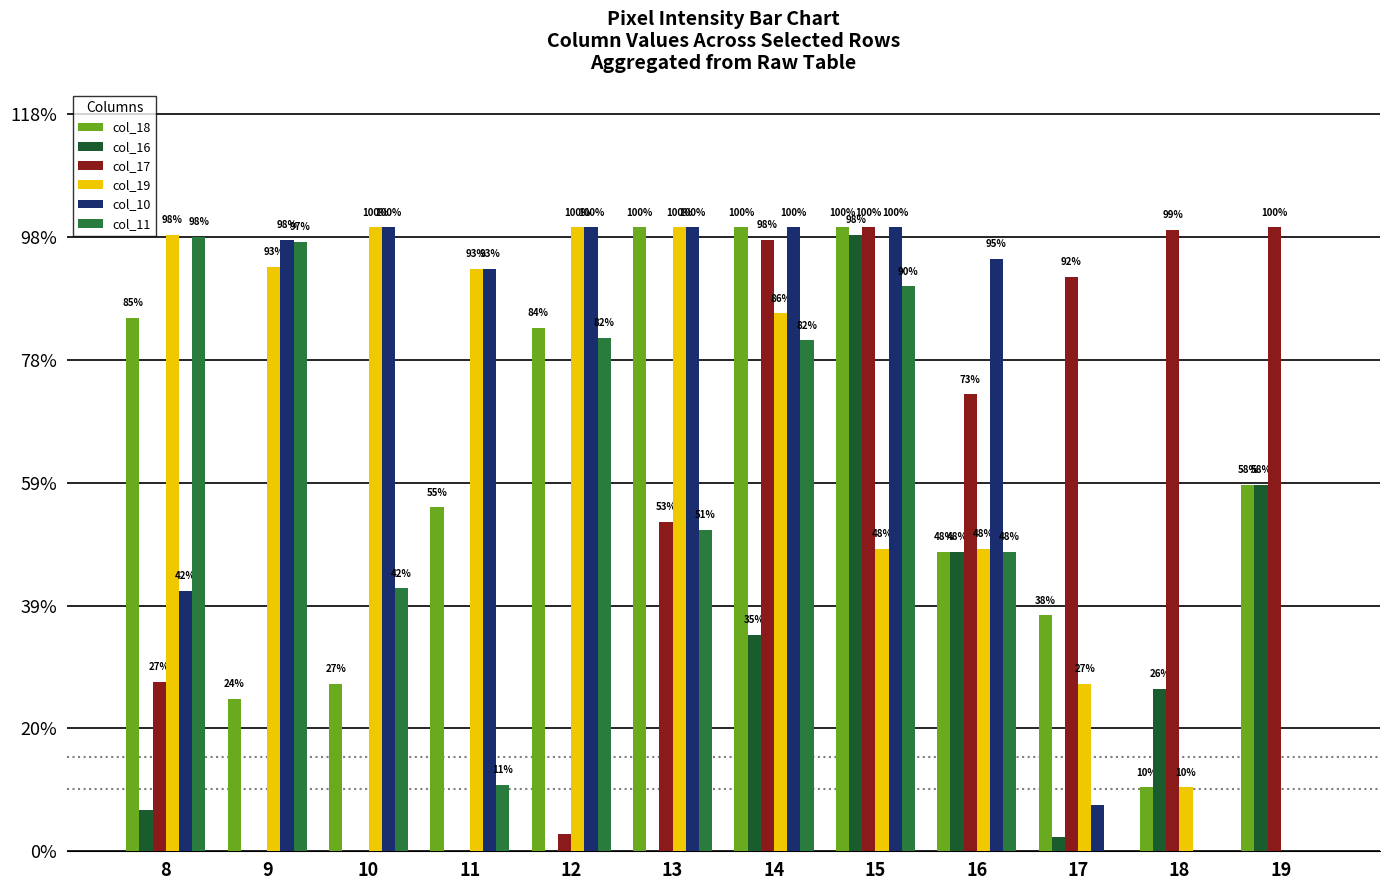

Reading right to left, what are all the values shown in this chart?

col_18: 19=149	18=26	17=96	16=122	15=254	14=254	13=254	12=213	11=140	10=68	9=62	8=217
col_16: 19=149	18=66	17=6	16=122	15=251	14=88	13=0	12=0	11=0	10=0	9=0	8=17
col_17: 19=254	18=253	17=234	16=186	15=254	14=249	13=134	12=7	11=0	10=0	9=0	8=69
col_19: 19=0	18=26	17=68	16=123	15=123	14=219	13=254	12=254	11=237	10=254	9=238	8=251
col_10: 19=0	18=0	17=19	16=241	15=254	14=254	13=254	12=254	11=237	10=254	9=249	8=106
col_11: 19=0	18=0	17=0	16=122	15=230	14=208	13=131	12=209	11=27	10=107	9=248	8=250